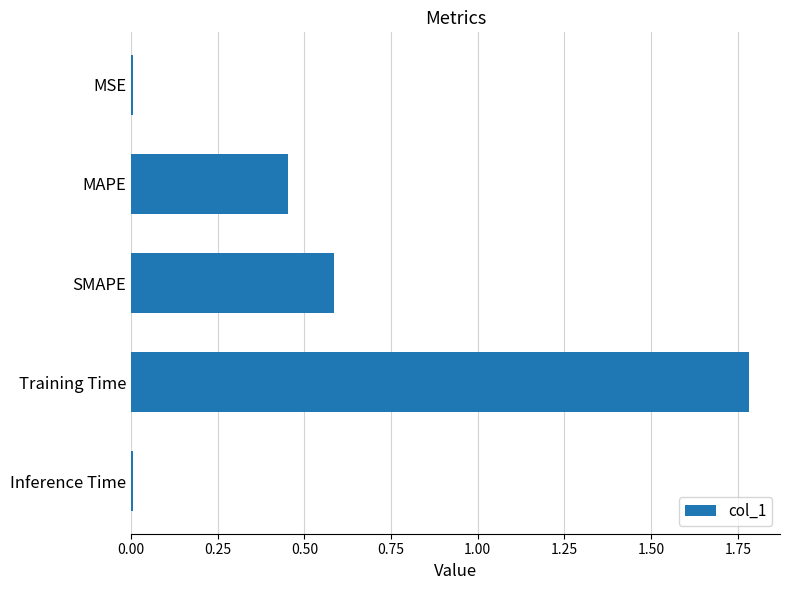

How many bars are there in total?

5